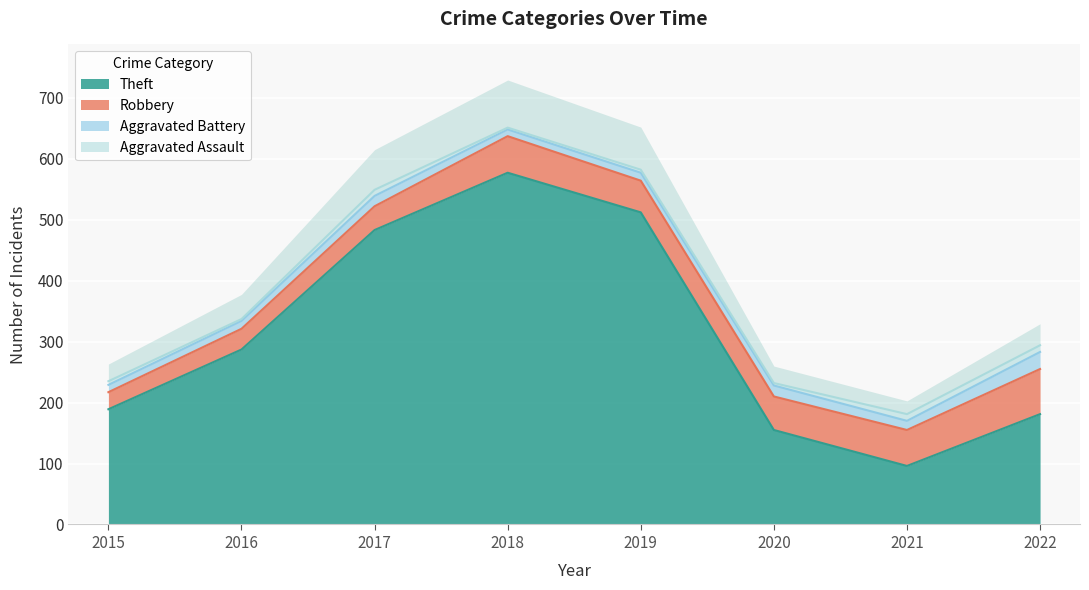

What is the lowest value of the Theft series?

96